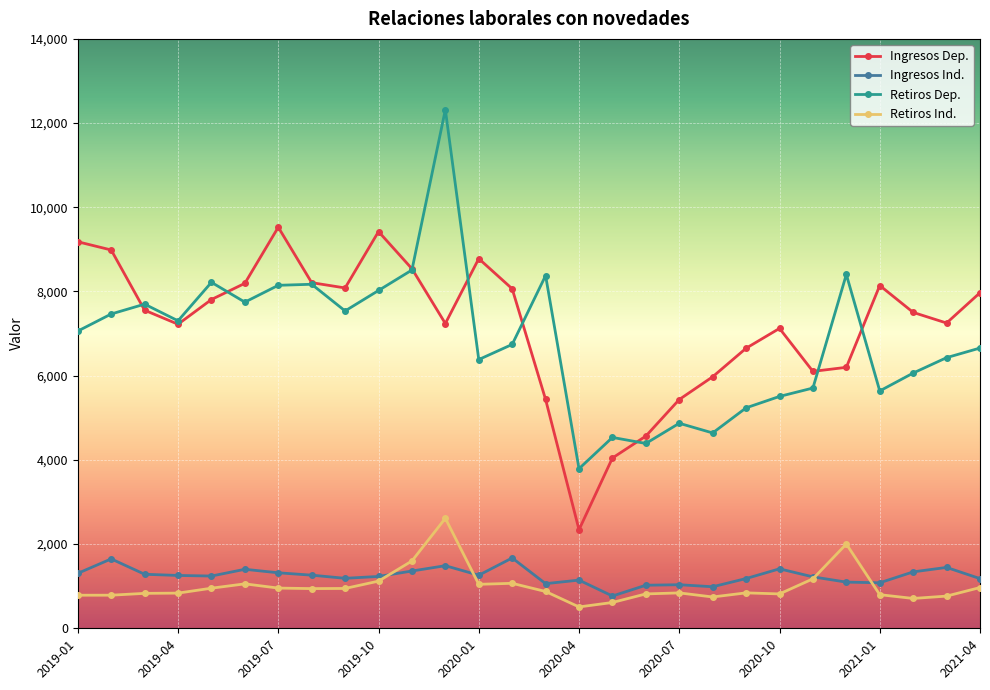

What is the maximum value shown in the chart?

12319.6